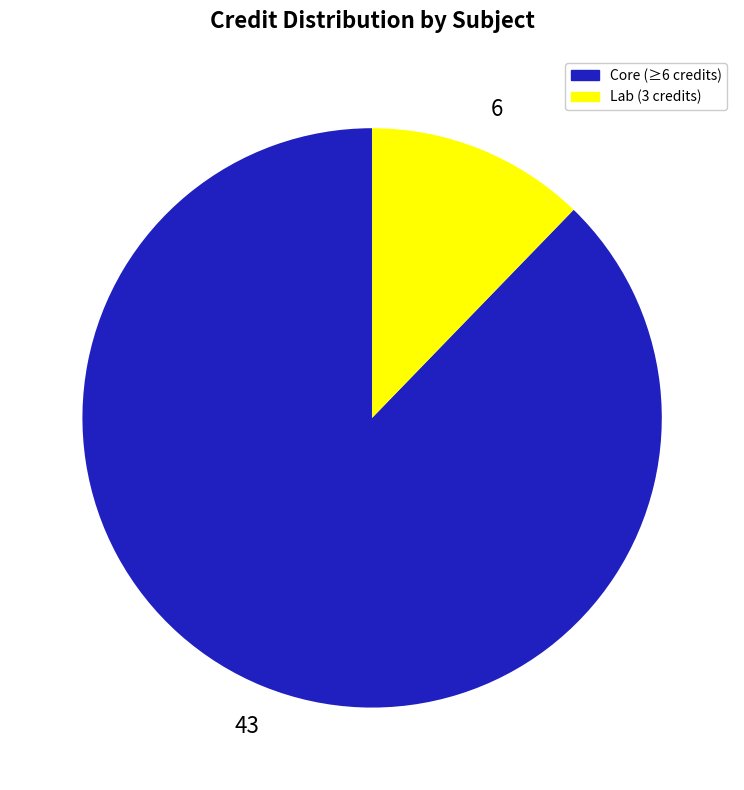

Which has a higher value, Core (≥6 credits) or Lab (3 credits)?

Core (≥6 credits)